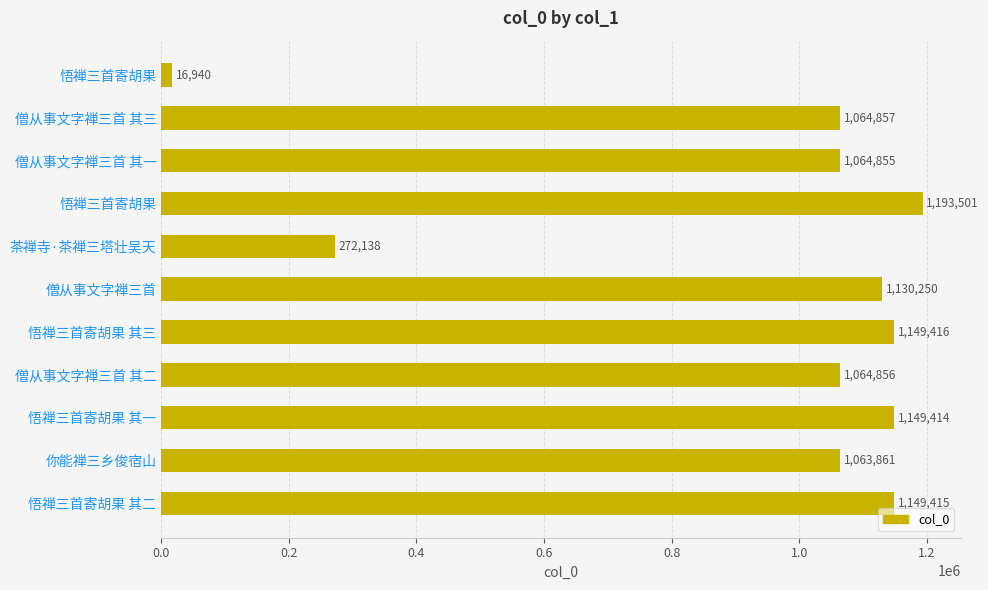

How many data points does each series have?

11